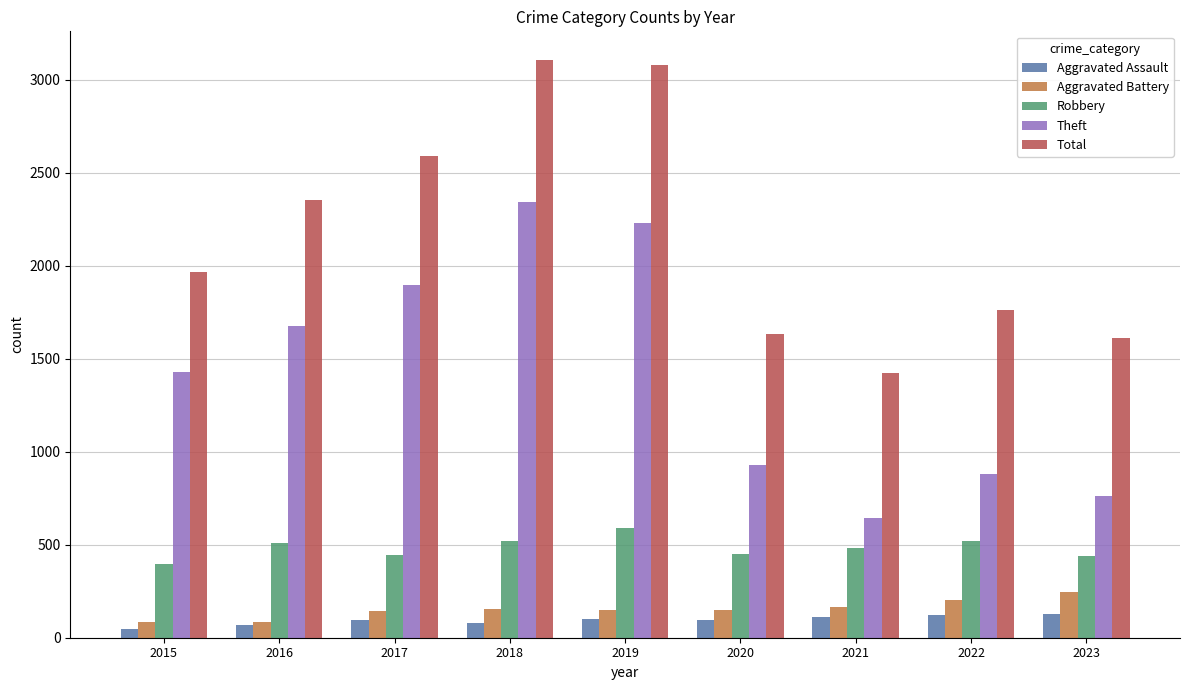

What is the difference between the highest and lowest values at 2016?

2281